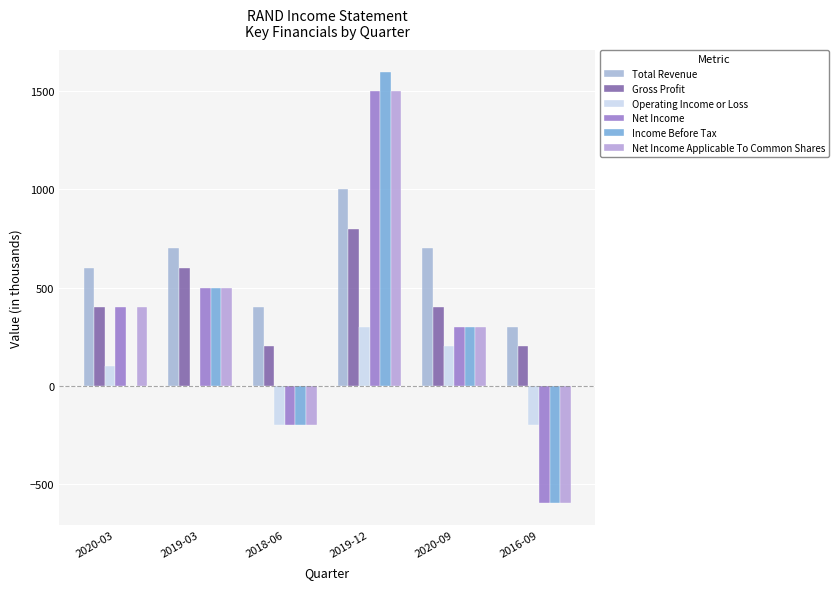

Are the bars grouped side by side (vs. stacked)?

Yes